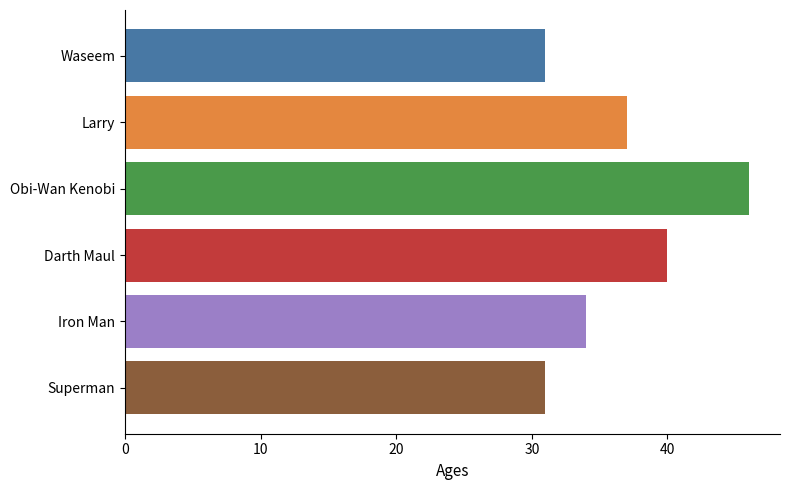

What is the label of the 2nd bar from the bottom?

Iron Man